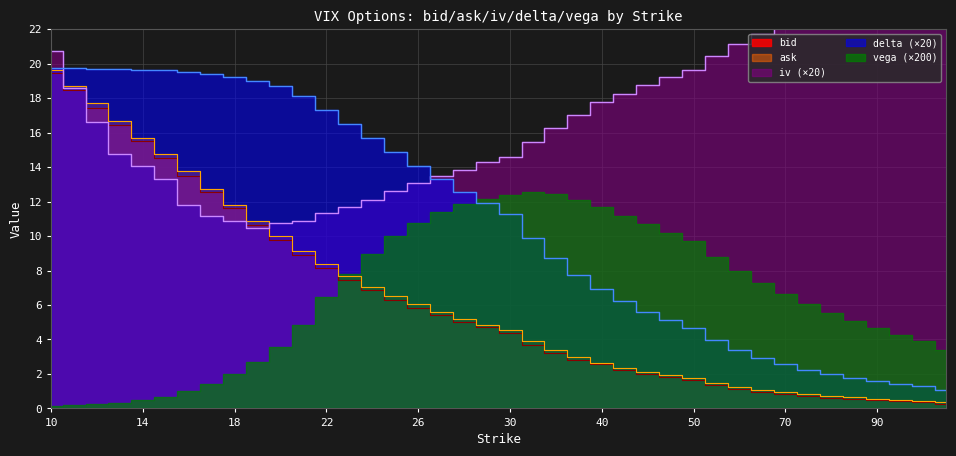

What is the label of the 37th point from the right?

13